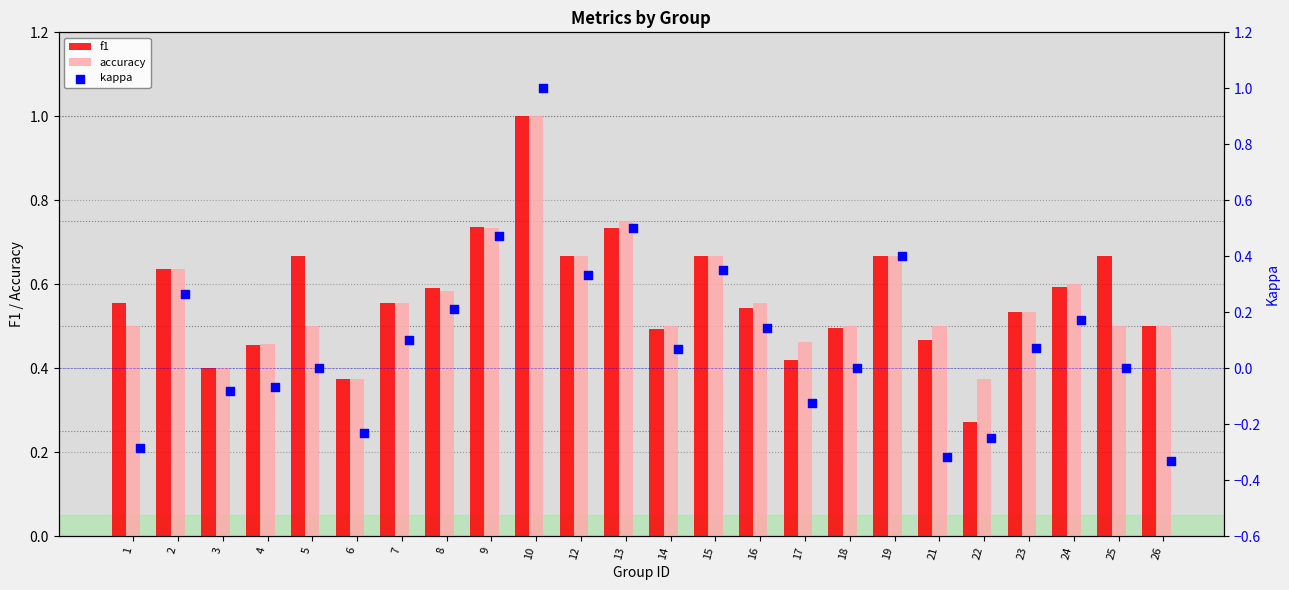

What are all the series names shown in the legend?

f1, accuracy, kappa